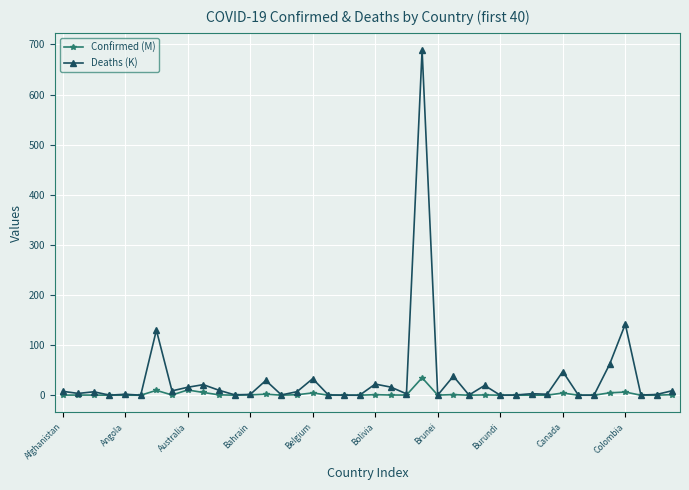

List the series in order of their peak value, lowest first.

Confirmed (M), Deaths (K)